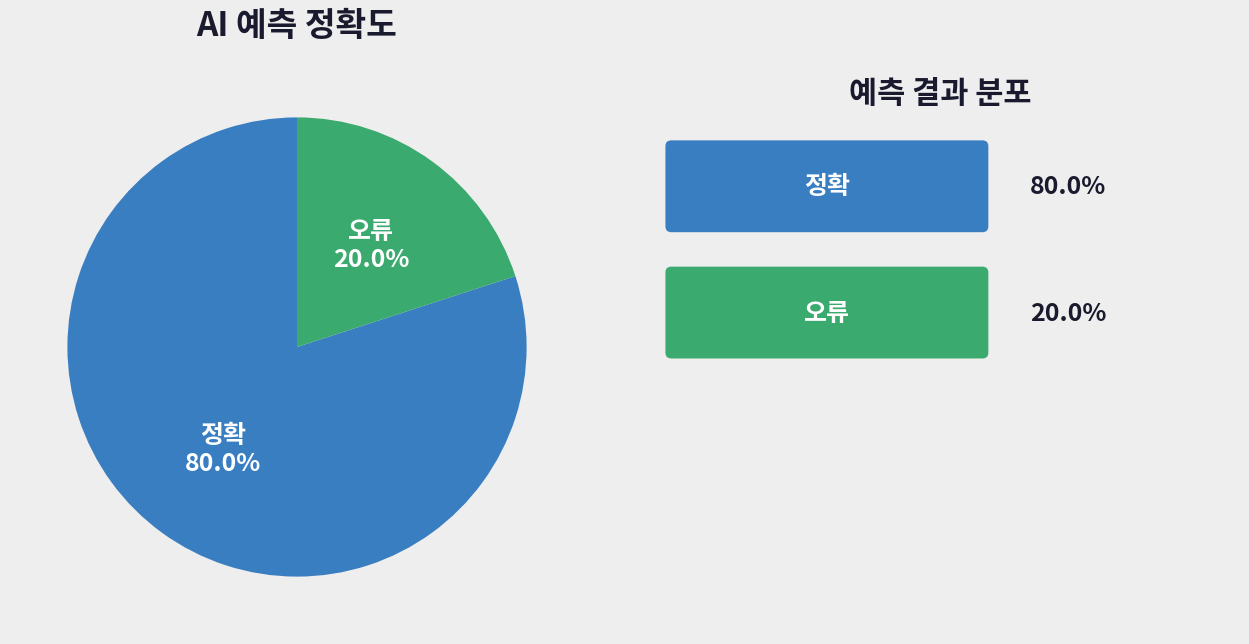

Is there a majority slice in this chart?

Yes